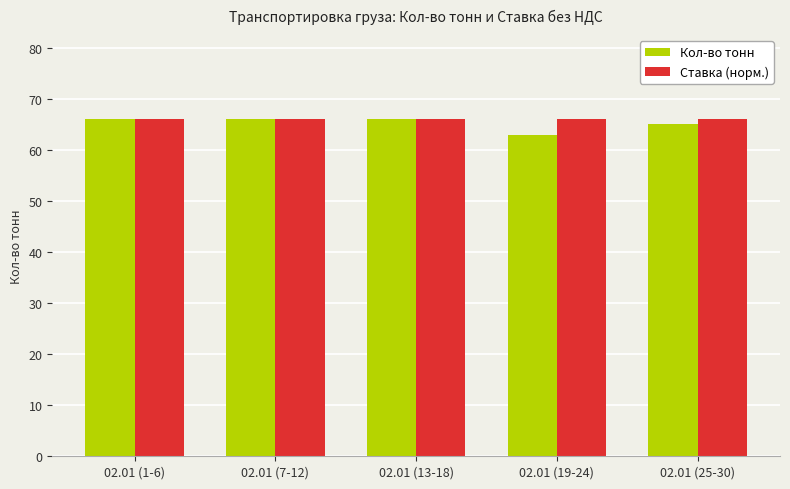

What is the average value of the Ставка (норм.) series?

66.0